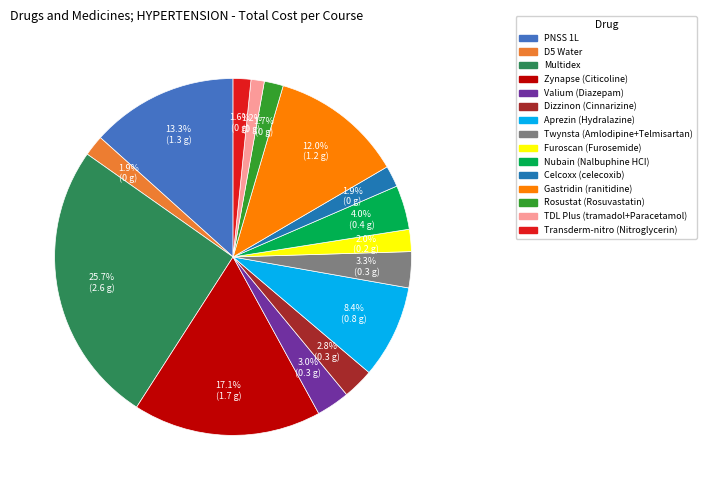

Which slice is the largest?

Multidex